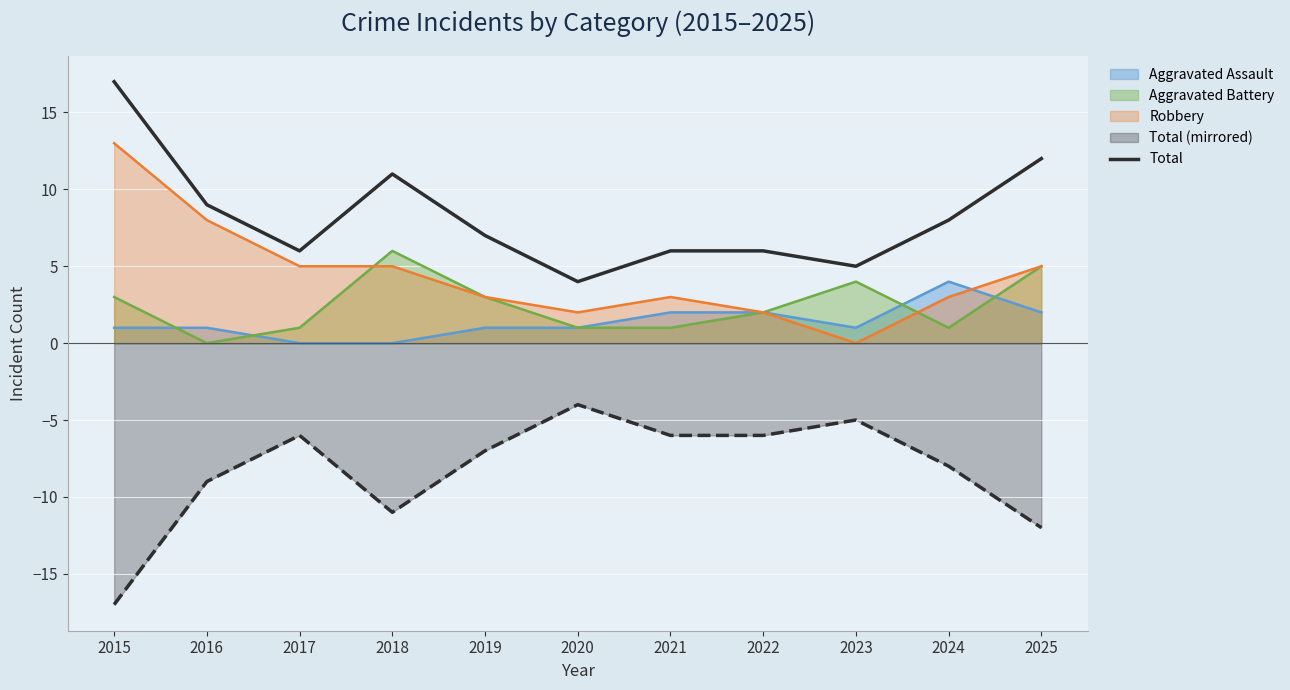

Reading right to left, list all the values displayed in this chart.

2025=12	2024=8	2023=5	2022=6	2021=6	2020=4	2019=7	2018=11	2017=6	2016=9	2015=17